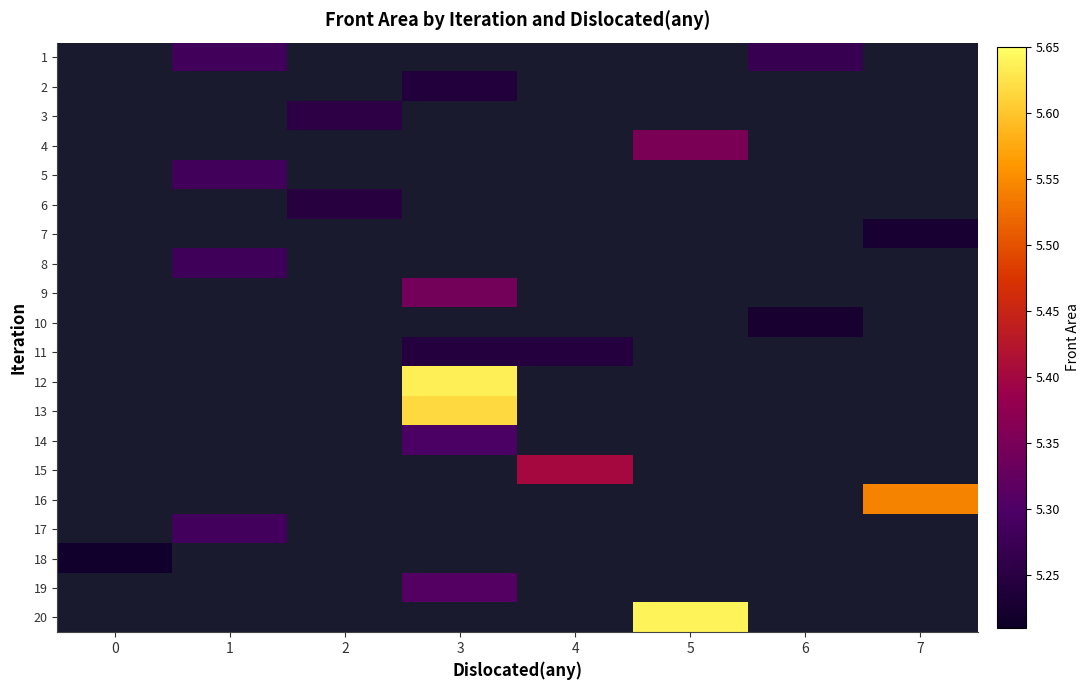

Between 3 and 6, which is larger?

6